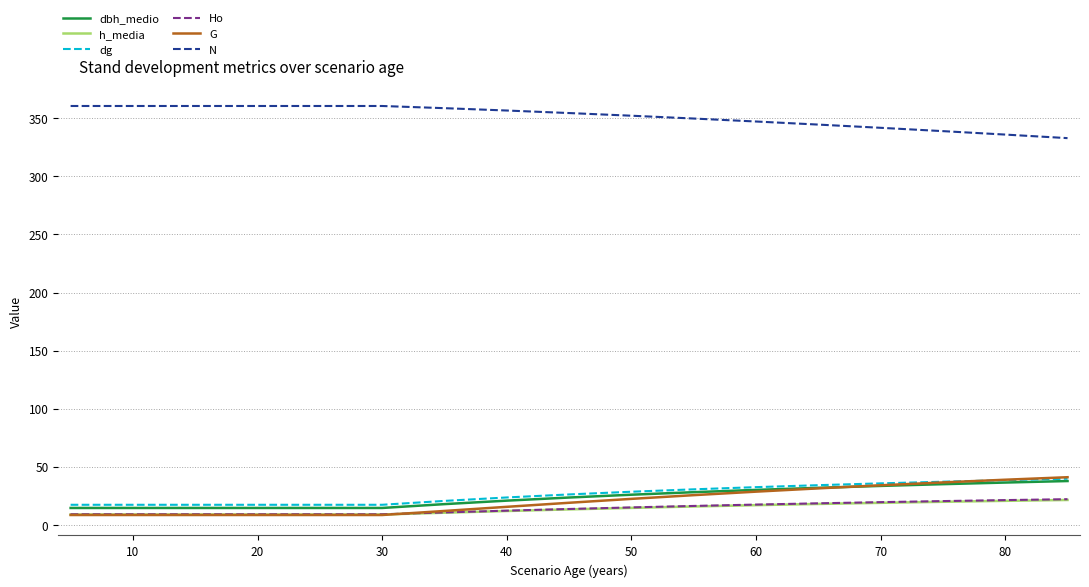

What is the greatest value displayed?

360.8